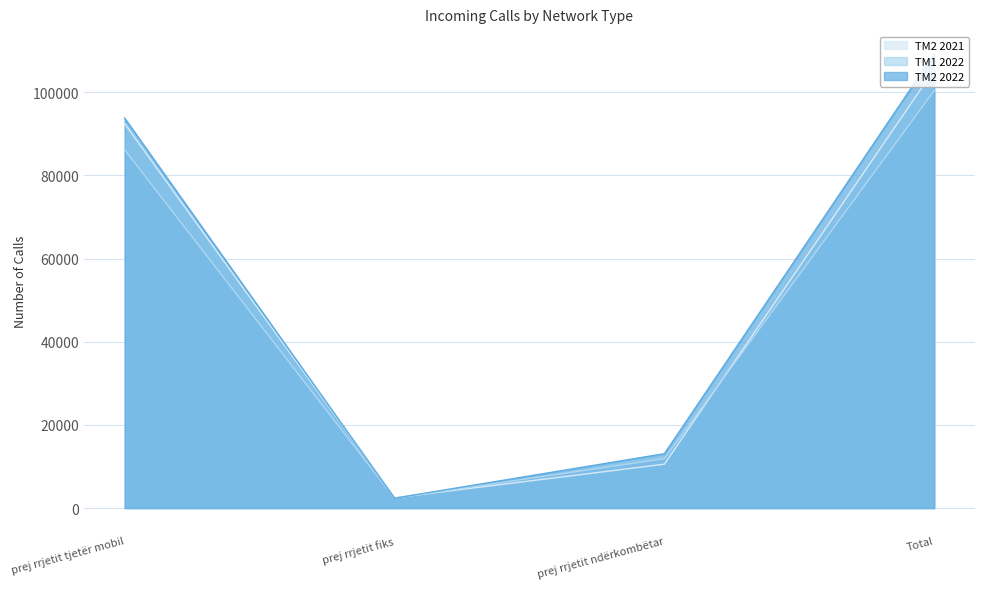

The TM2 2021 series shows 10557 at prej rrjetit ndërkombëtar. True or false?

True